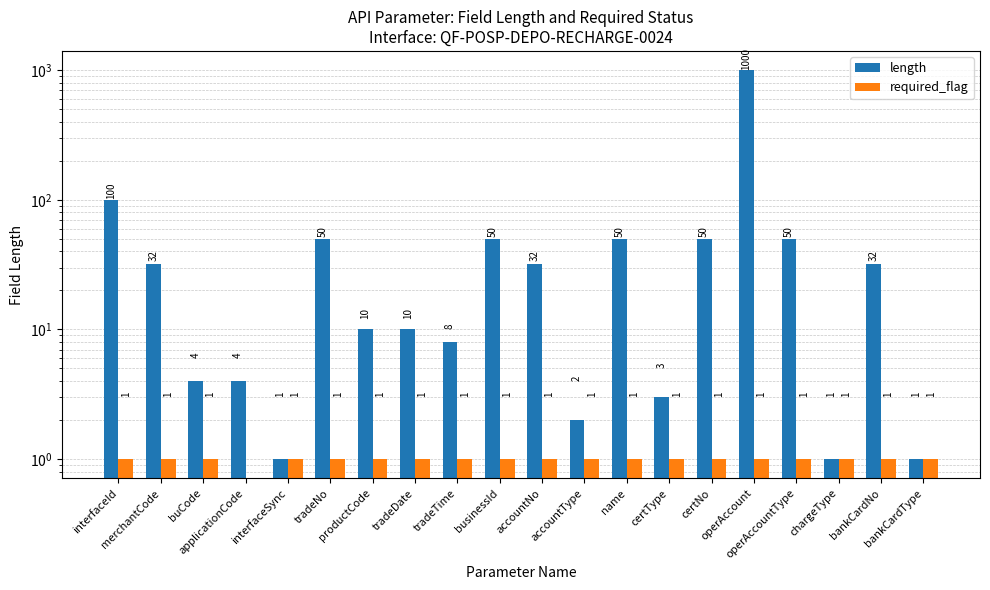

What is the difference between the second highest and minimum values in the length series?

99